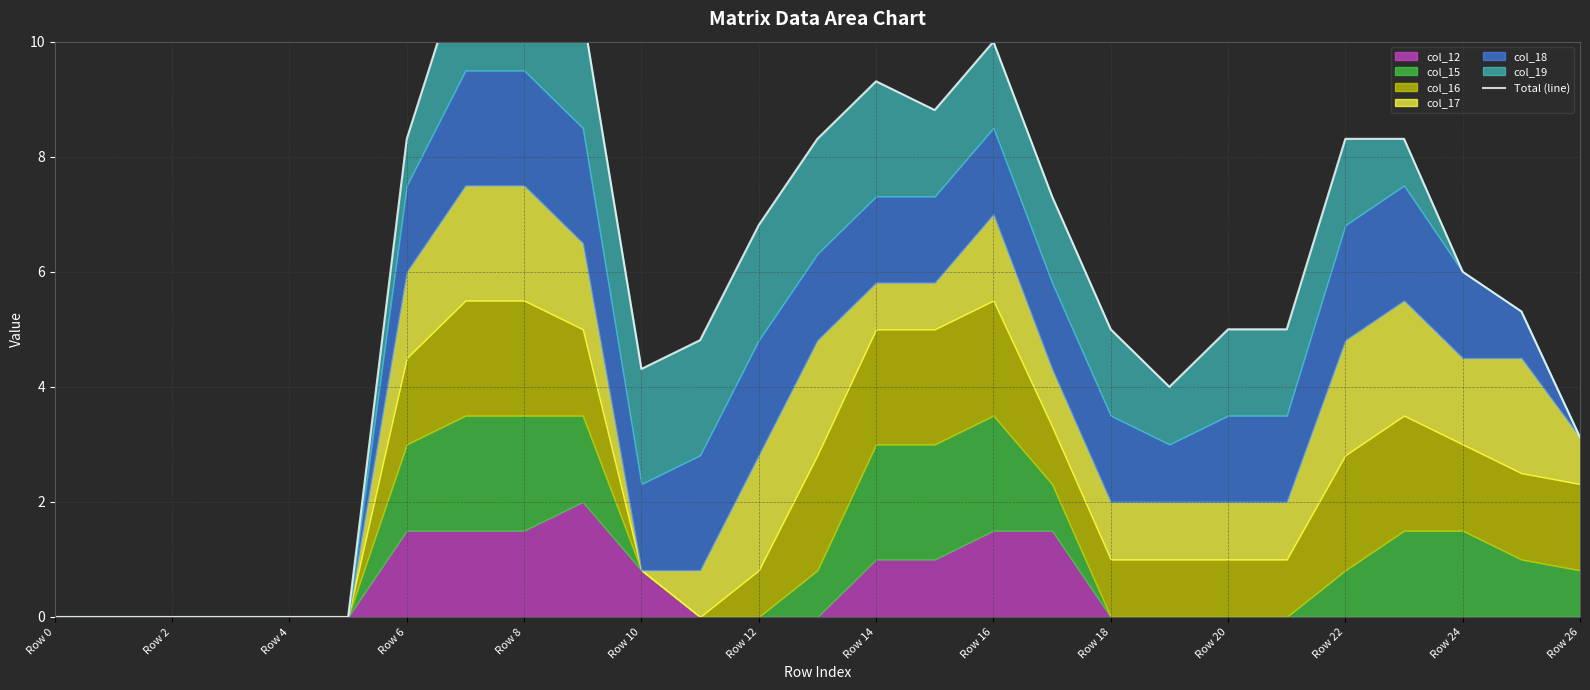

Which category has the lowest value across all series?

Row 0